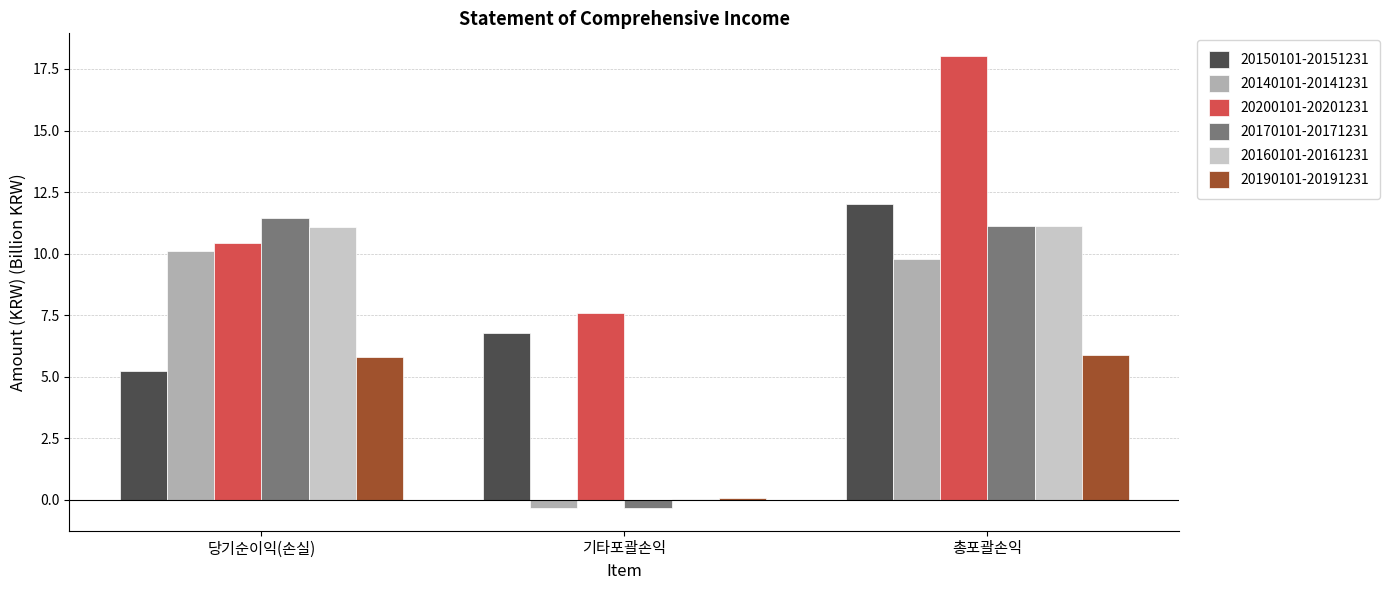

What is the total value across all series at 총포괄손익?

68.0